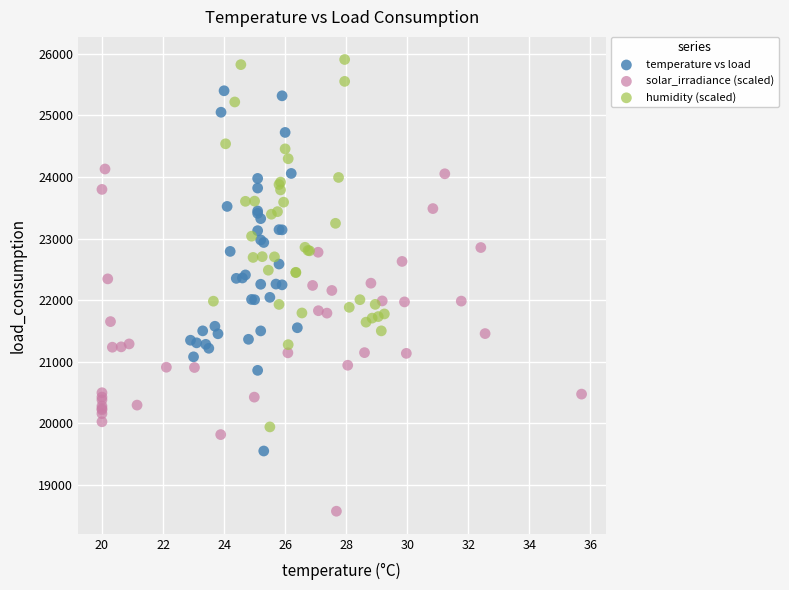

Which series contains the highest Y value?

humidity (scaled)